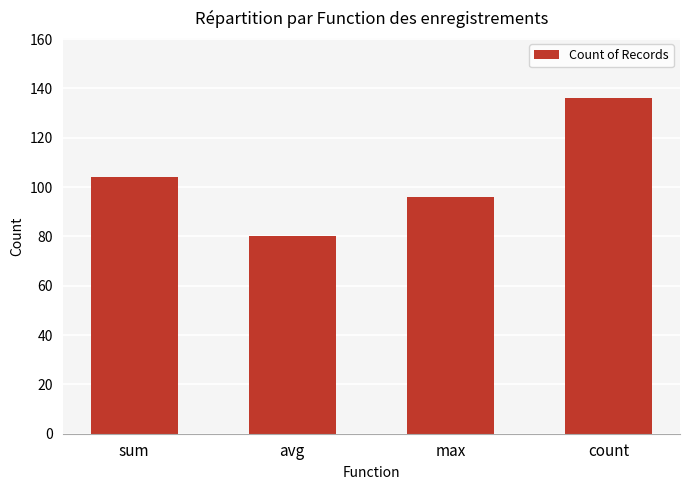

Reading left to right, what are all the values shown in this chart?

104	80	96	136